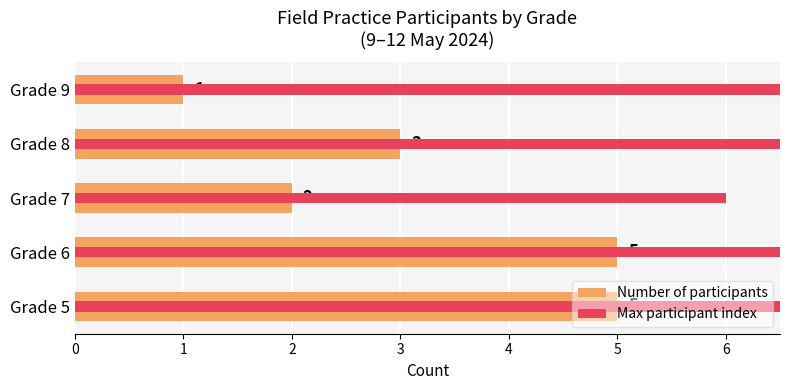

True or false: Max participant index has a value of 12 at 1.

True